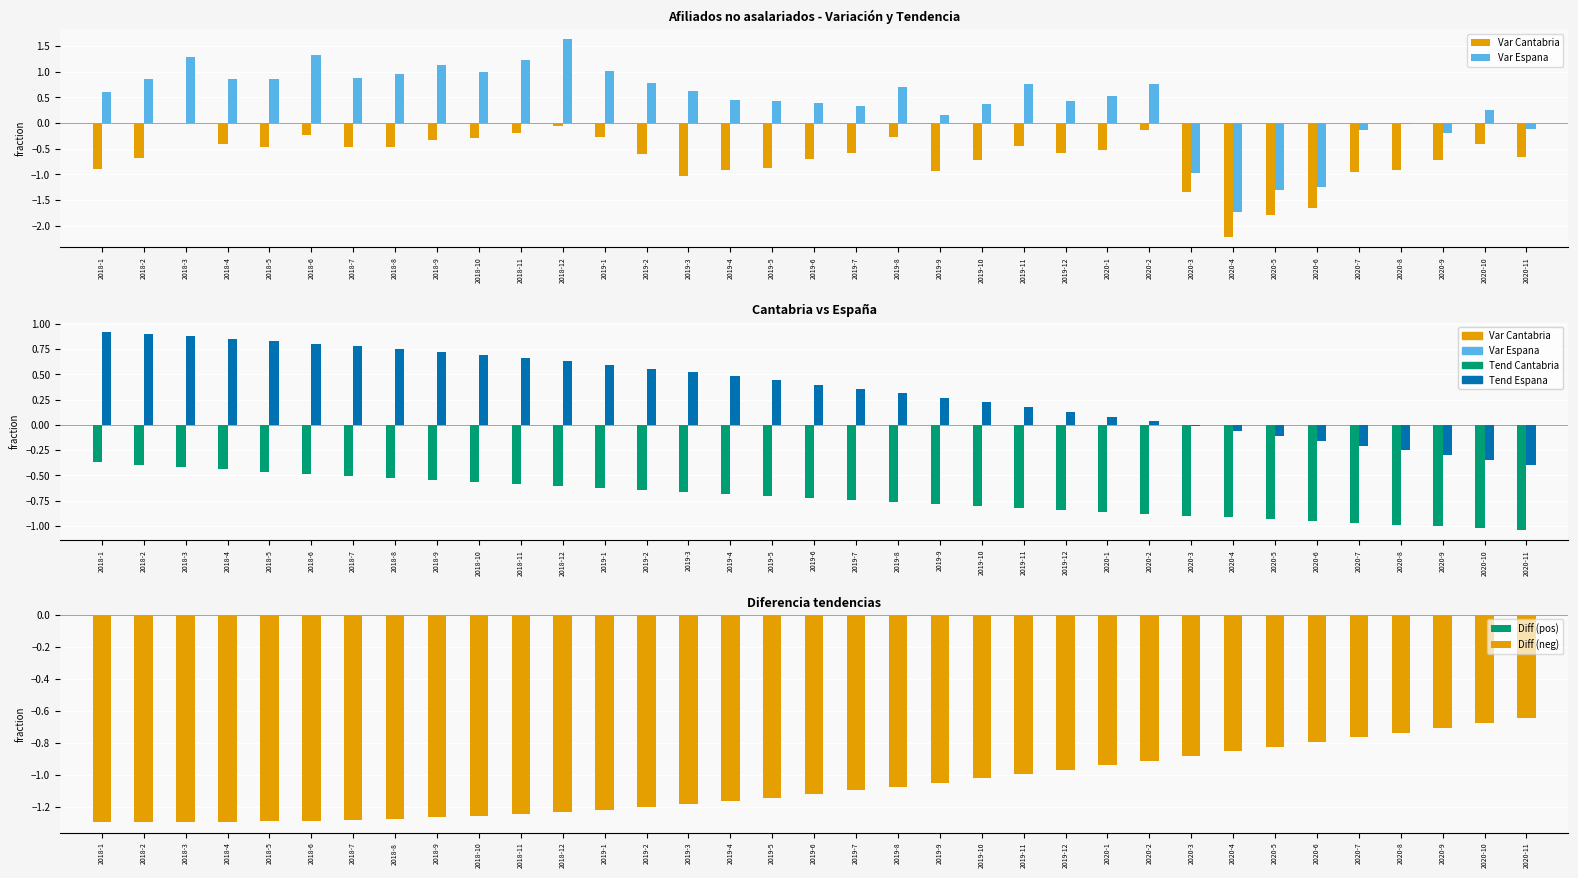

Where does the Diff (neg) series first go above -1?

2019-11